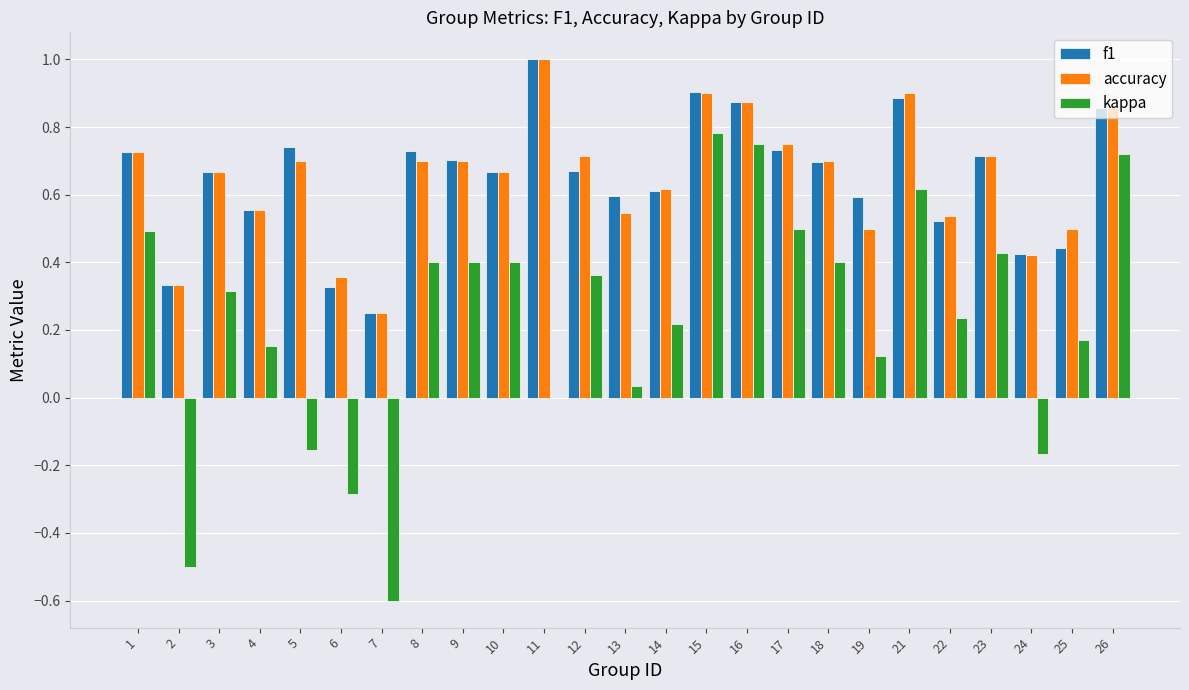

Which series has the largest range (max minus min)?

kappa